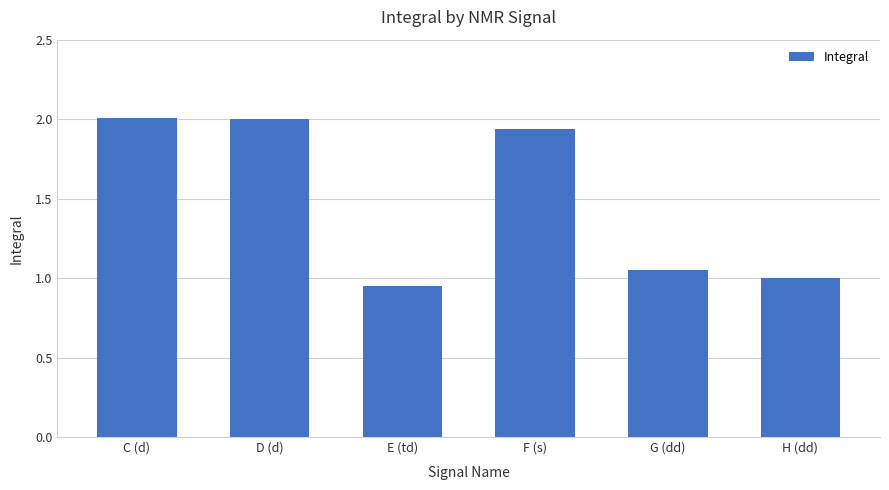

Approximately how many times larger is the value at H (dd) compared to C (d)?

0.5